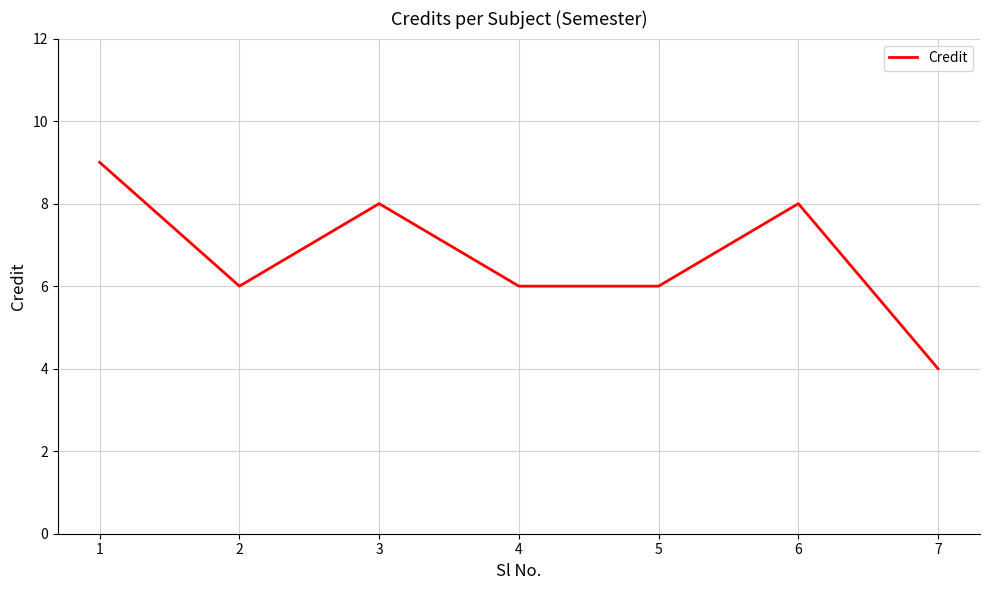

Reading right to left, transcribe all the data shown in this chart.

7=4	6=8	5=6	4=6	3=8	2=6	1=9